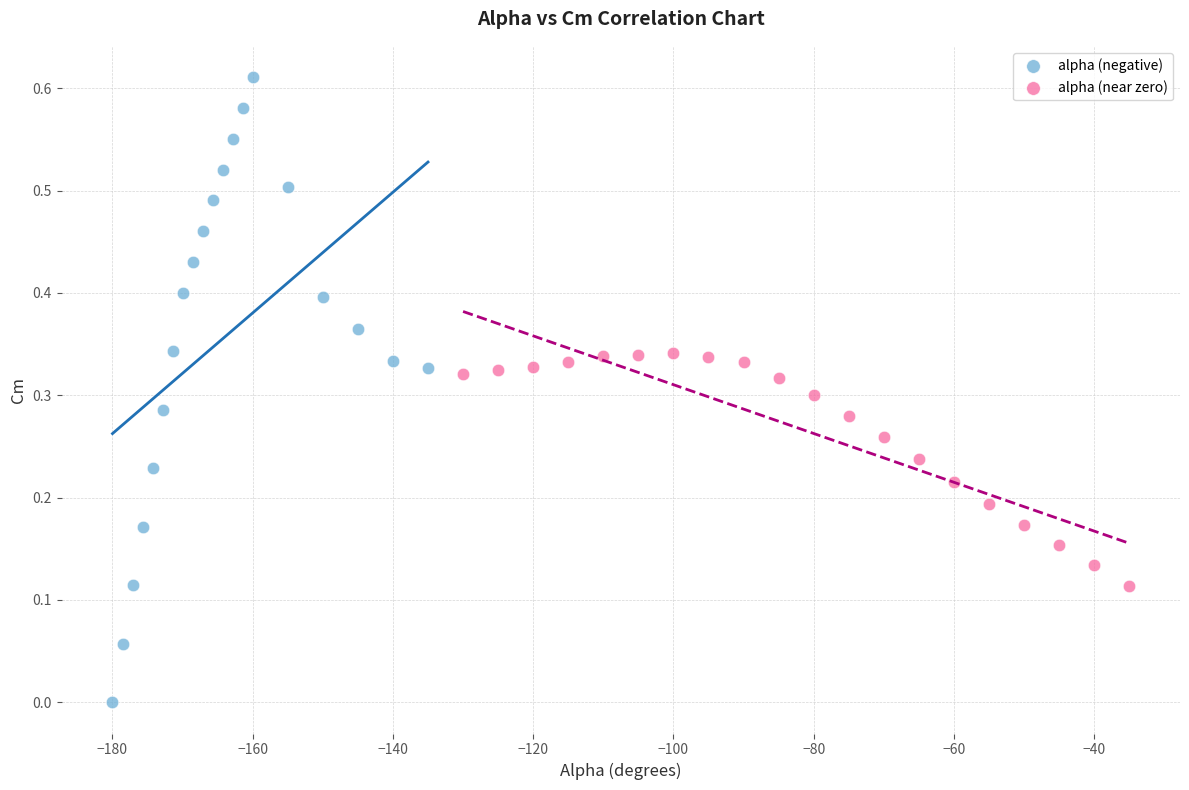

Which series contains the lowest Y value?

alpha (negative)